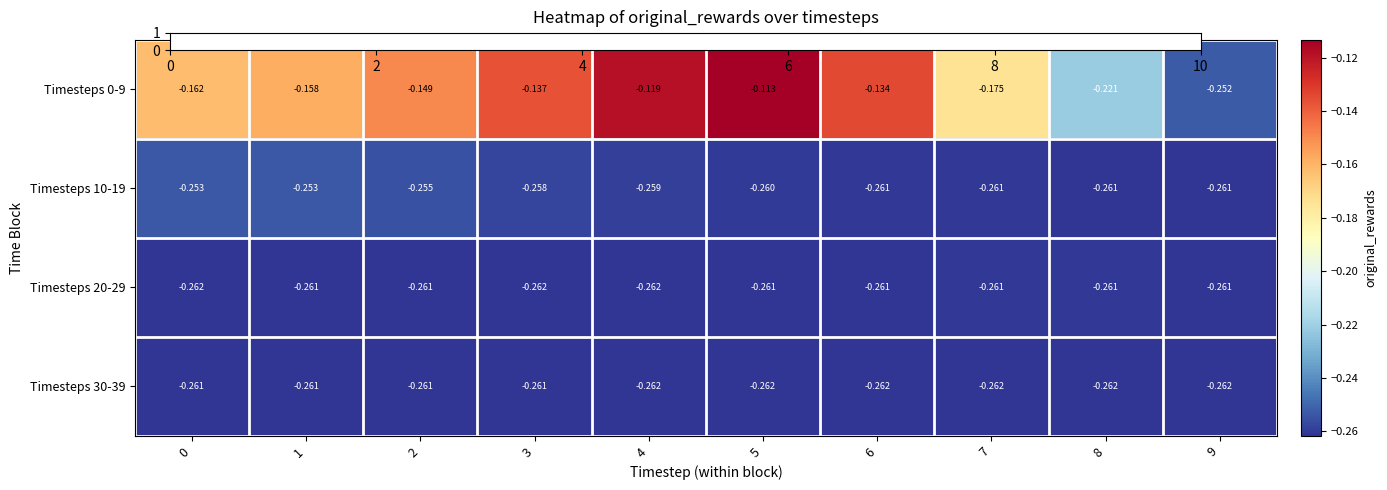

Is the value of Timesteps 10-19 at 5 greater than the value of Timesteps 30-39 at 6?

Yes